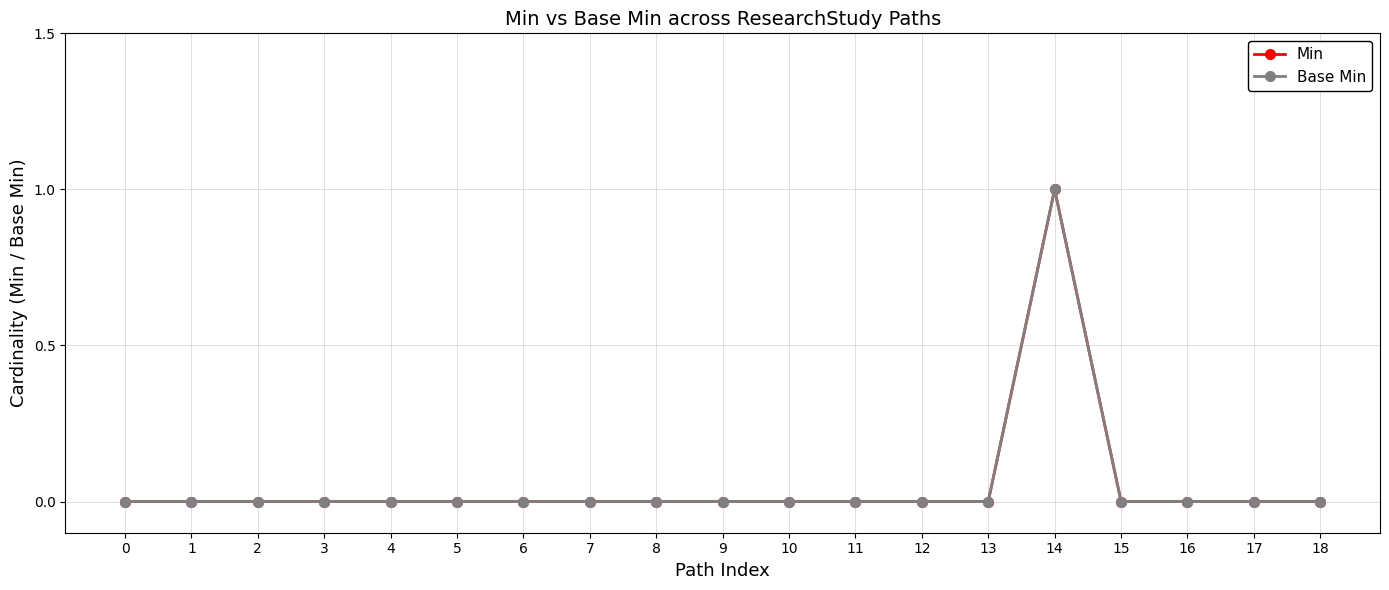

Rank the series by their maximum value, from lowest to highest.

Min, Base Min